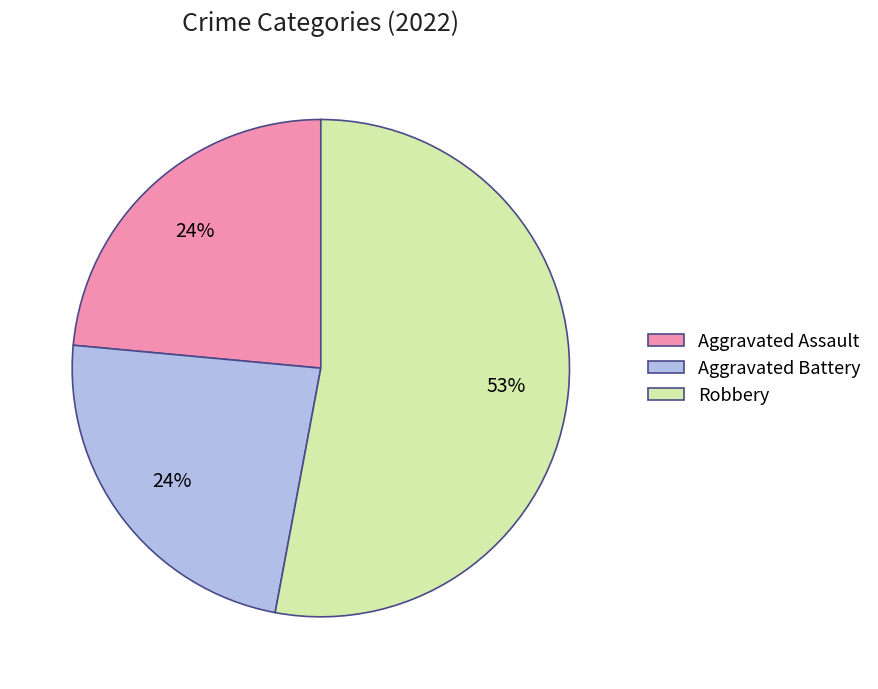

Do Robbery and Aggravated Assault together represent more than half of the pie?

Yes